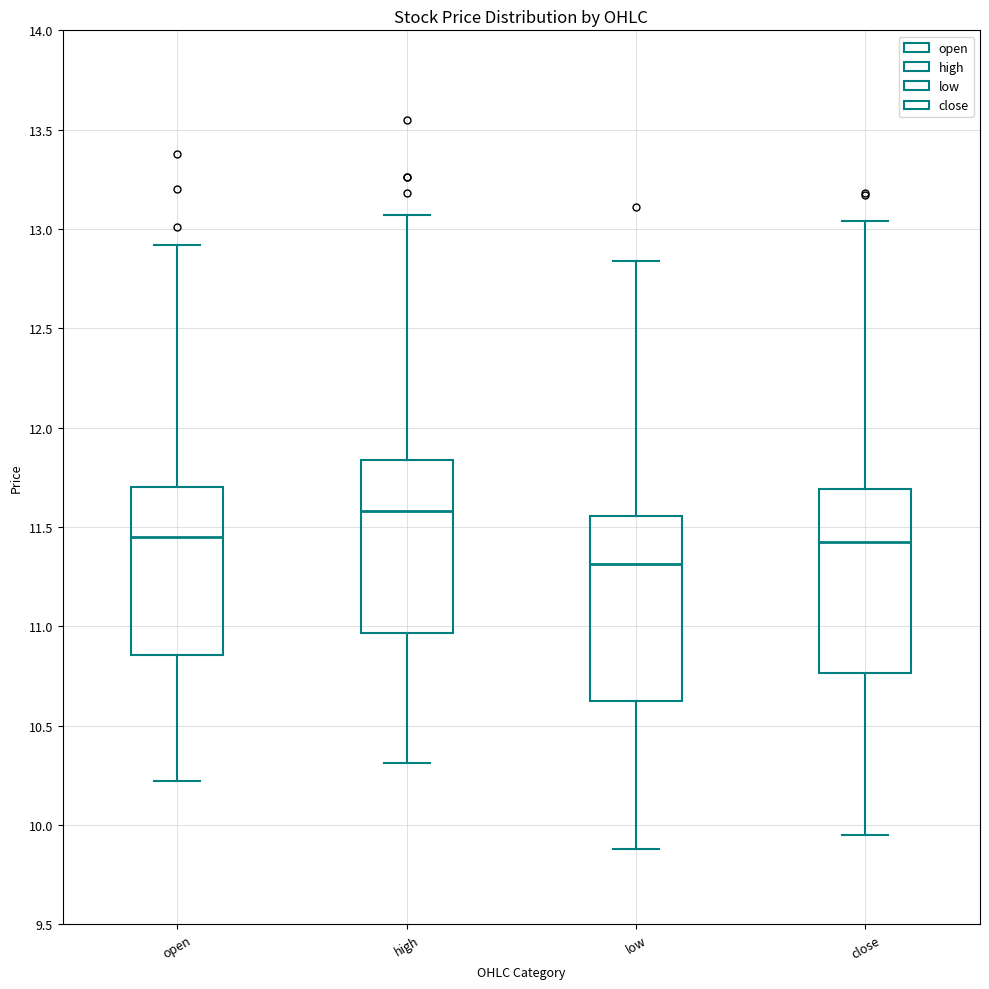

Reading left to right, read every box against the y-axis: the position of its median line, the range the box covers, and the ends of its whiskers. The values are not printed on the chart, so give them approximately, as read against the axis.

open: median 11.45, box 10.85 to 11.70, whiskers 10.20 to 12.90
high: median 11.60, box 10.95 to 11.85, whiskers 10.30 to 13.05
low: median 11.30, box 10.65 to 11.55, whiskers 9.90 to 12.85
close: median 11.45, box 10.75 to 11.70, whiskers 9.95 to 13.05